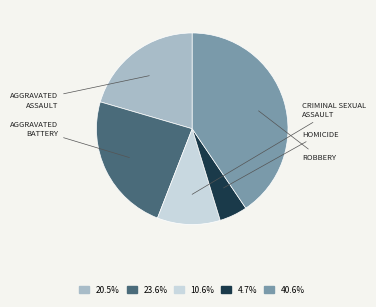

Is there any slice that represents more than half of the pie?

No